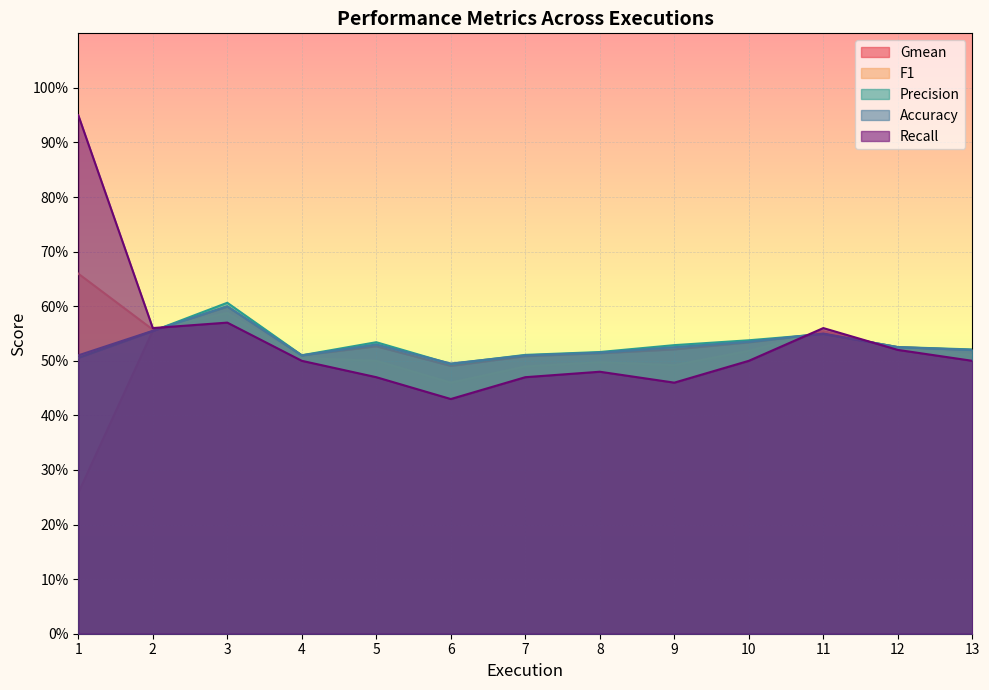

Which series has the largest total across all categories?

Recall